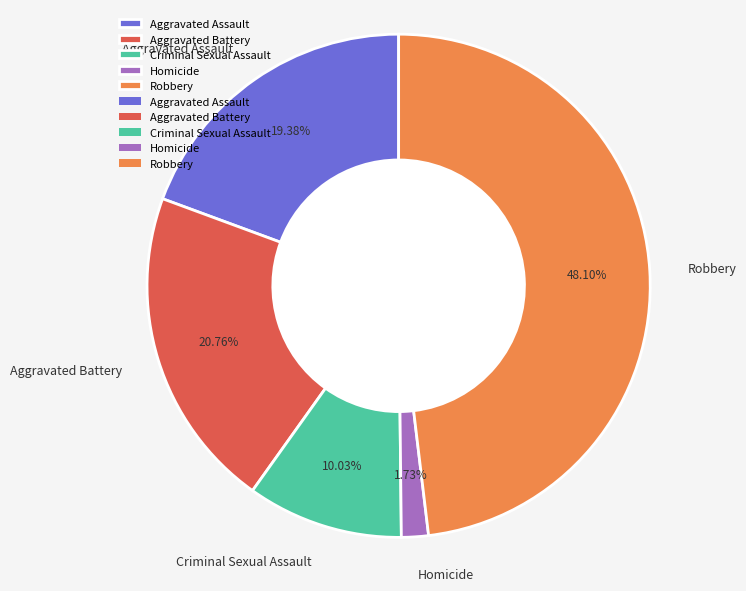

Is there any slice that represents more than half of the pie?

No